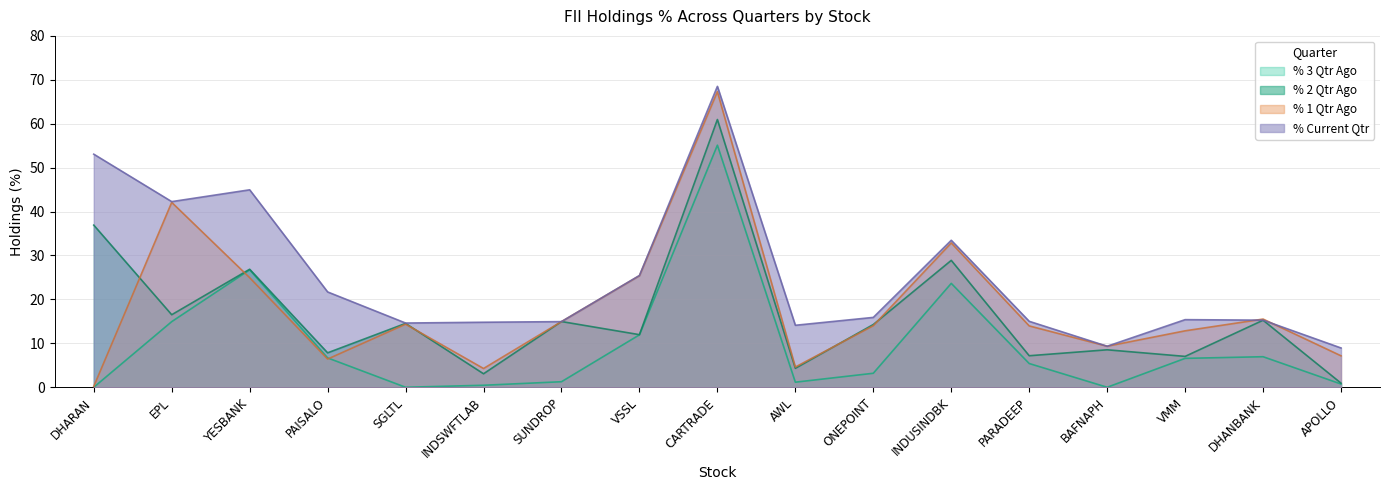

At which category is the sum across all series the highest?

CARTRADE